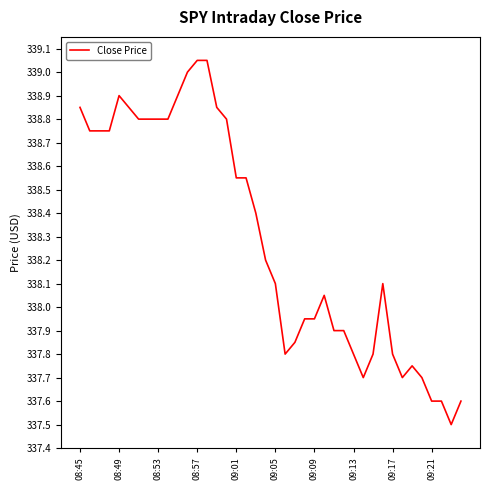

At which category does the chart reach its minimum across all series?

38